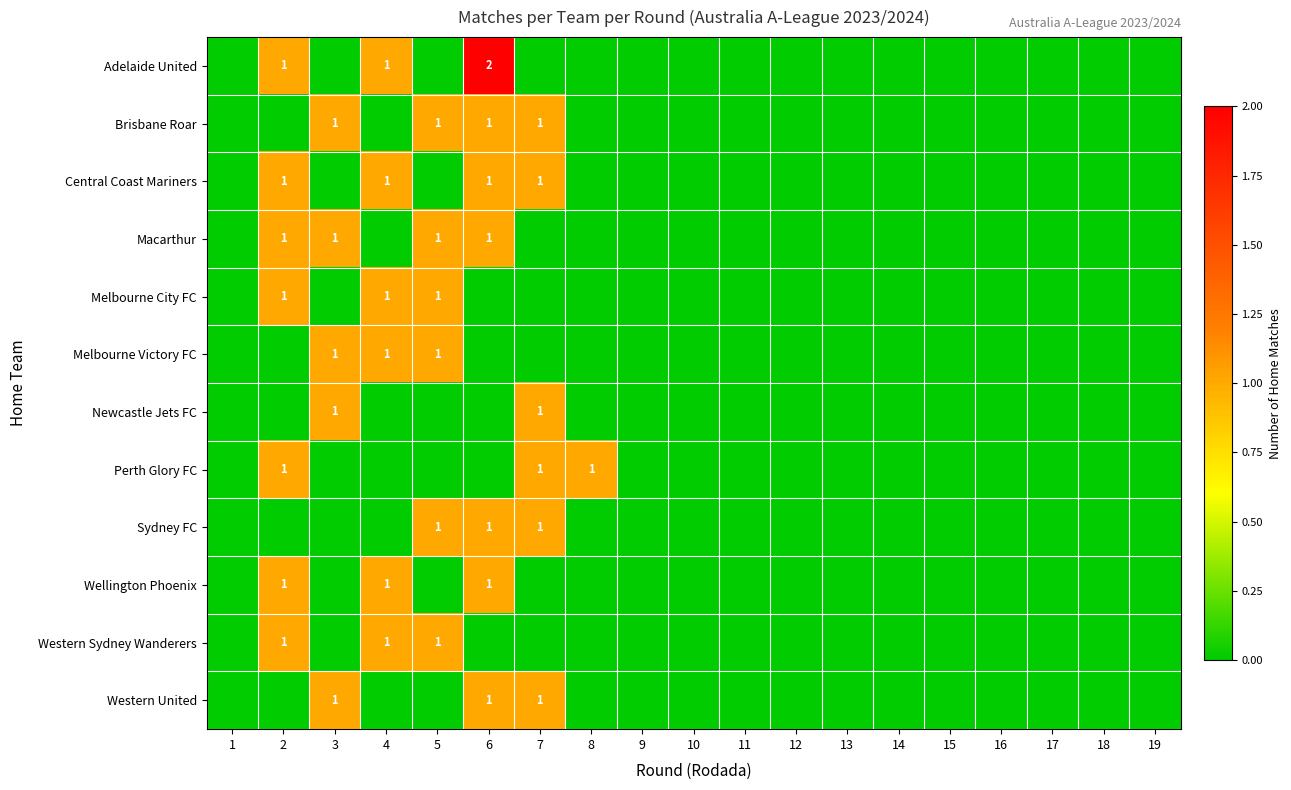

True or false: Macarthur has a value of 1 at 2.

True